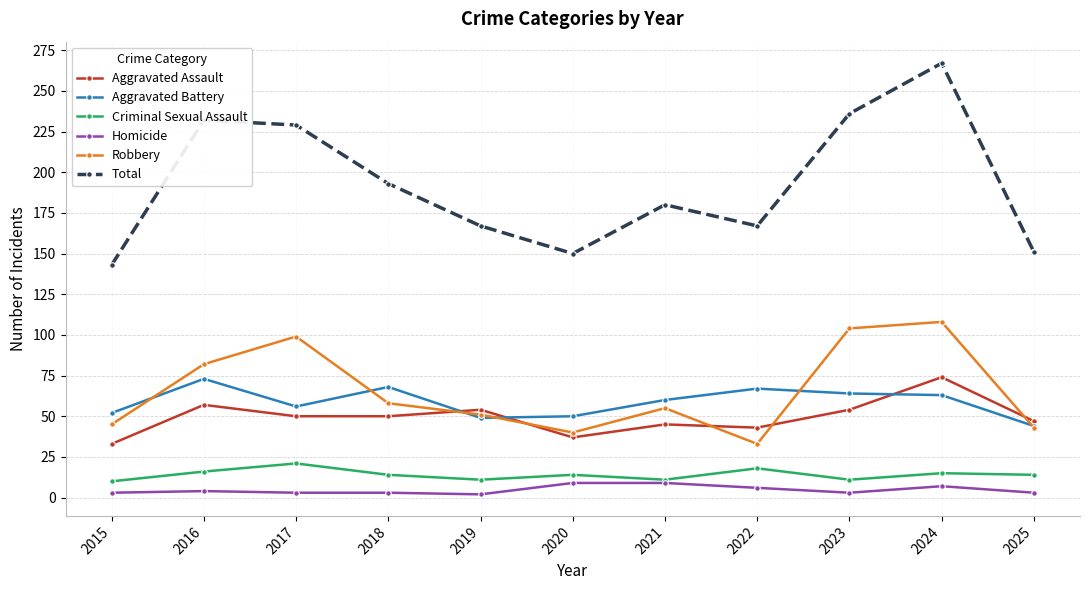

True or false: Total has a value of 326 at 2017.

False